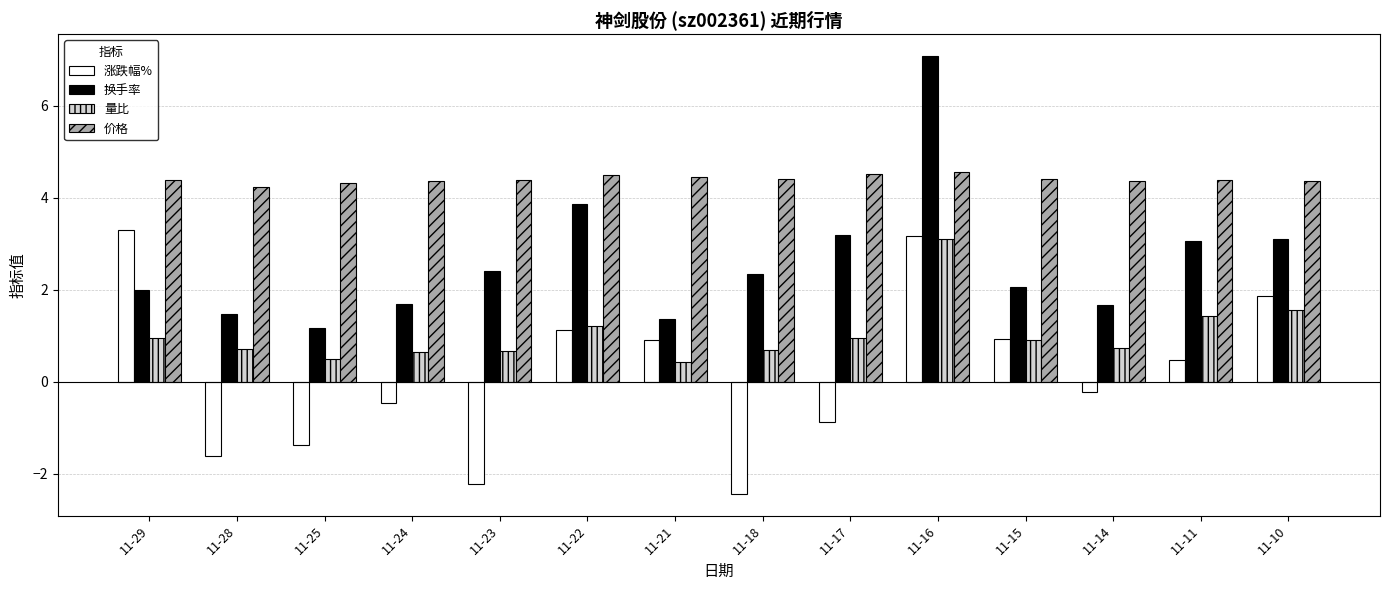

What is the maximum value shown in the chart?

7.1